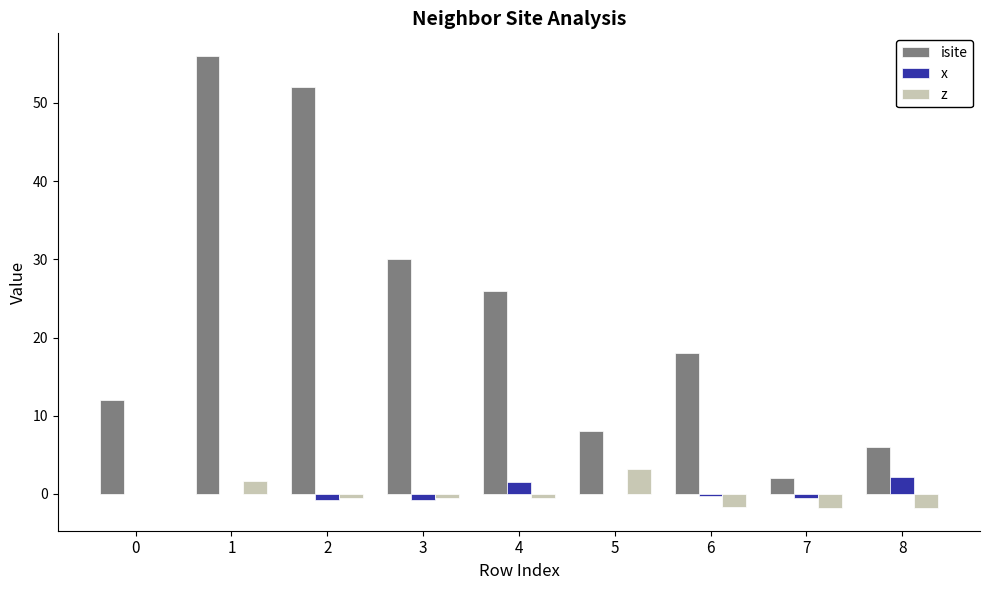

Is the value of isite at 7 greater than the value of x at 6?

Yes